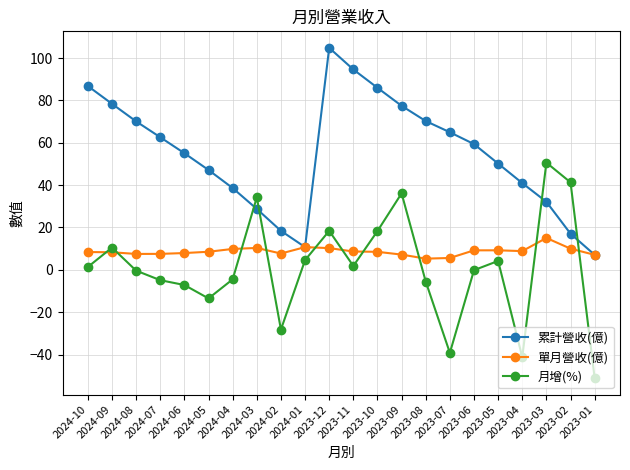

What is the lowest value of the 月增(%) series?

-51.1